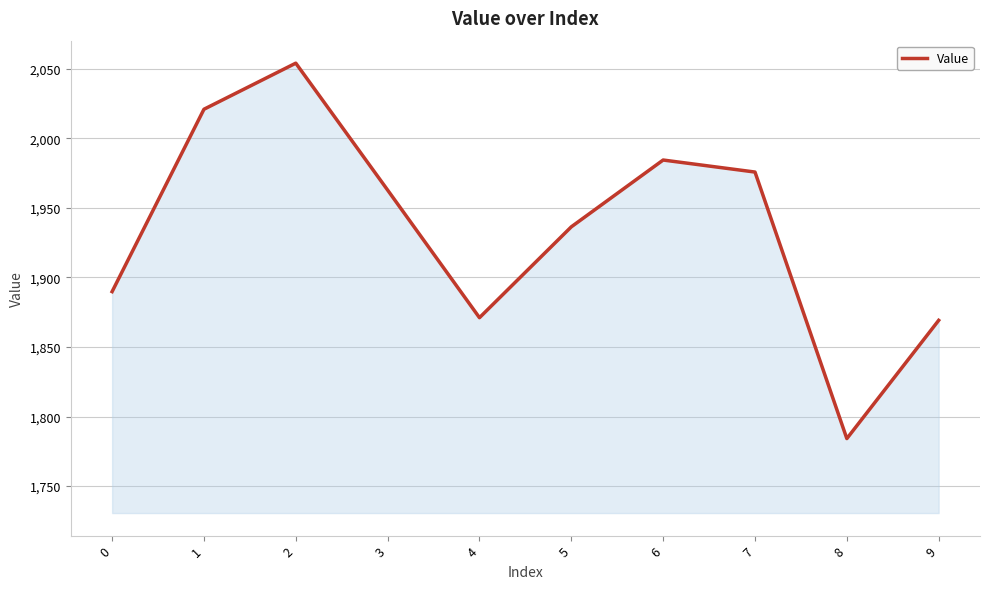

How many lines are shown in the chart?

1